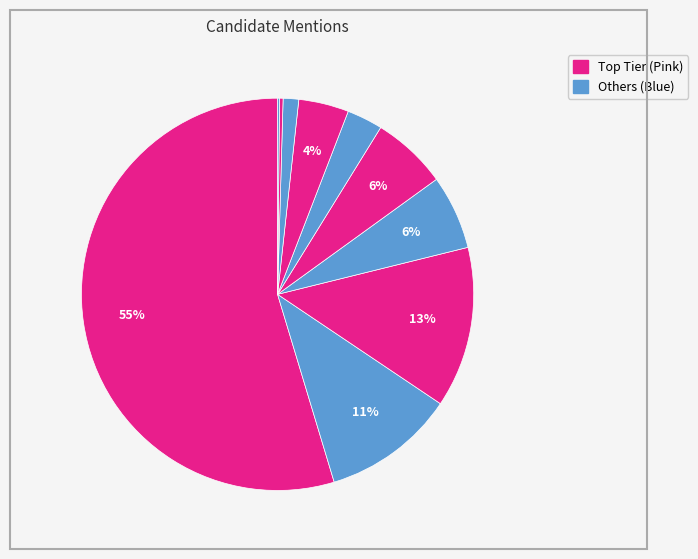

To the nearest percent, what is the average slice percentage?

10%